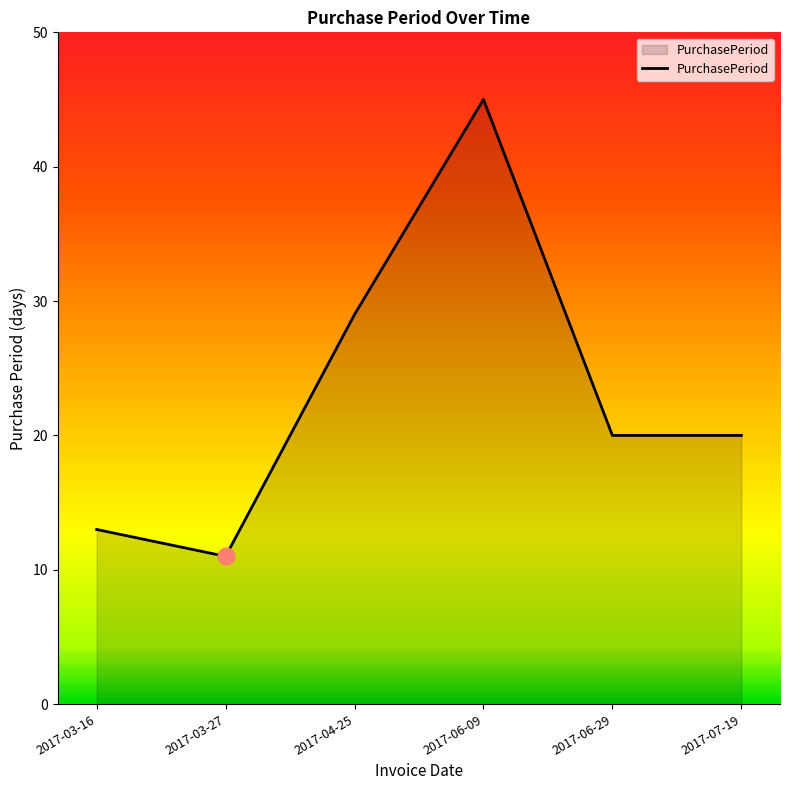

True or false: the data has more than 0 interior local peaks.

True